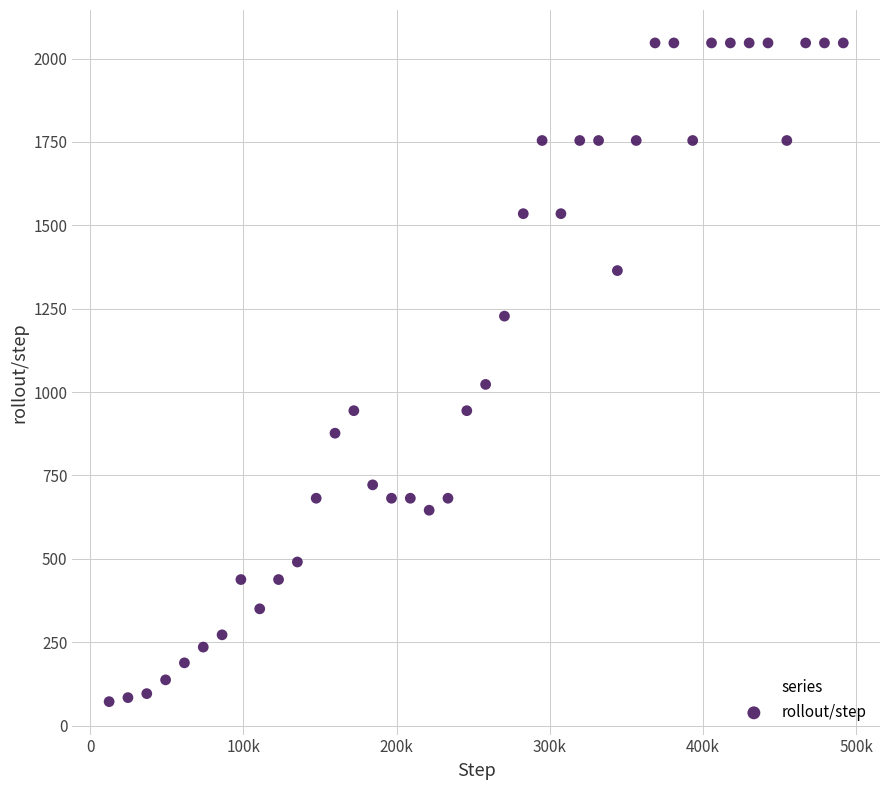

What Y value in the scatter plot is closest to 1059?

1023.0